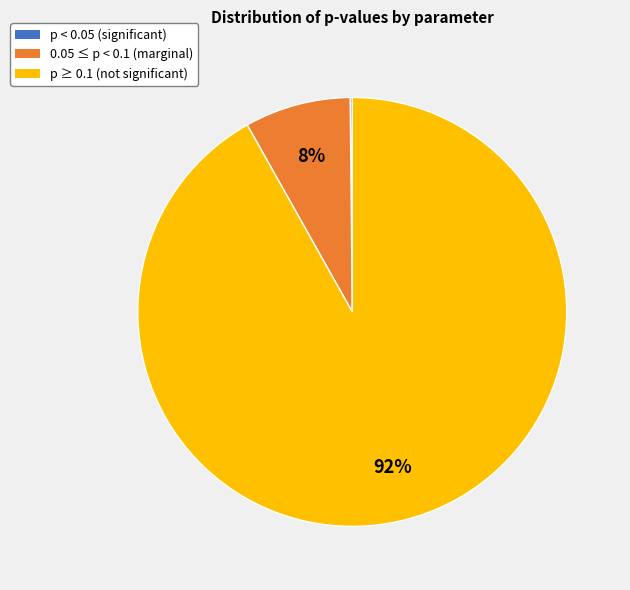

To the nearest percent, what is the average slice percentage?

33%